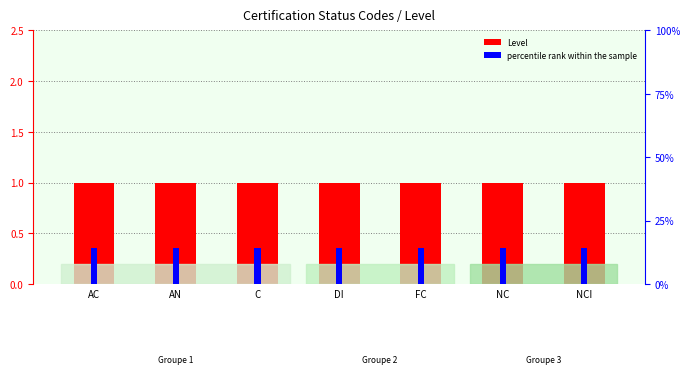

Reading right to left, what are all the values shown in this chart?

Level: 1	1	1	1	1	1	1
percentile rank within the sample: 14	14	14	14	14	14	14